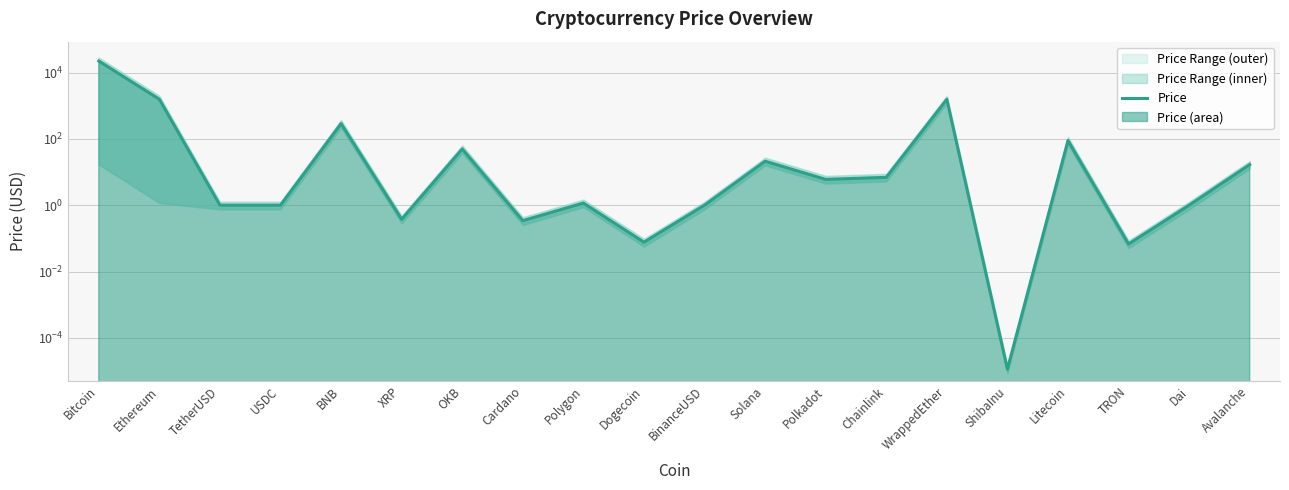

Reading left to right, extract all data points from this chart.

Bitcoin=22406.9	Ethereum=1572.4	TetherUSD=1.0	USDC=1.0	BNB=290.5	XRP=0.4	OKB=49.9	Cardano=0.3	Polygon=1.2	Dogecoin=0.1	BinanceUSD=1.0	Solana=21.3	Polkadot=6.0	Chainlink=6.9	WrappedEther=1567.7	ShibaInu=0.0	Litecoin=89.9	TRON=0.1	Dai=1.0	Avalanche=16.8